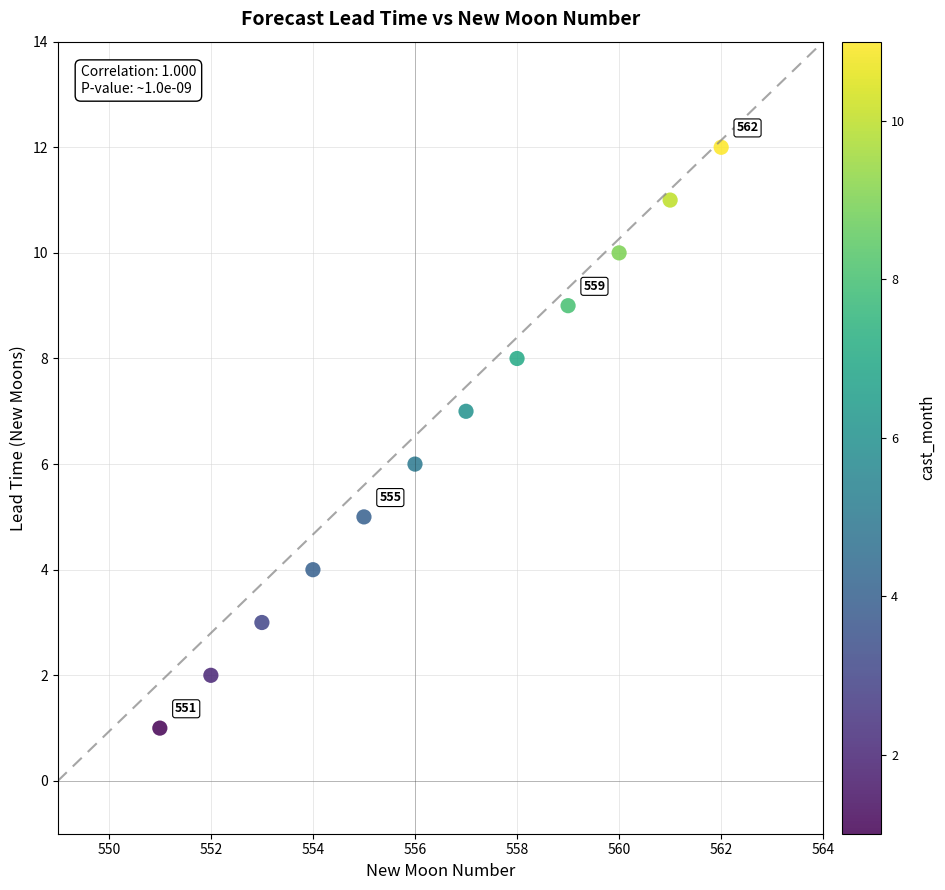

What is the range of Y values (max minus min)?

11